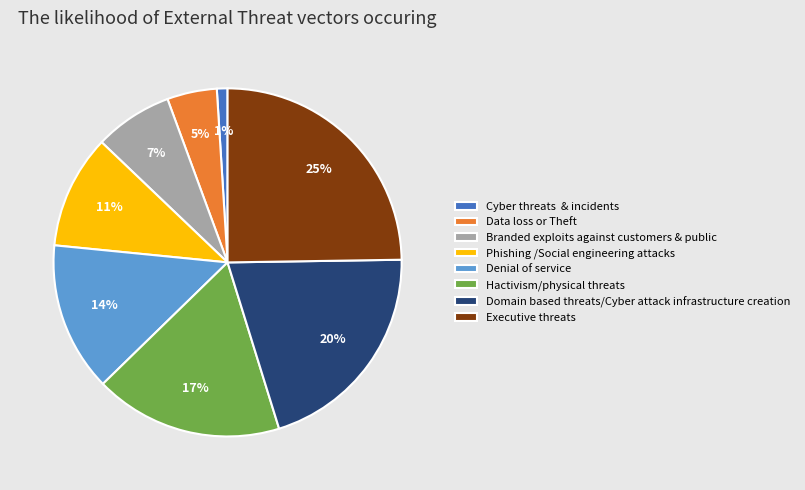

What percentage is the Executive threats slice, to the nearest percent?

25%